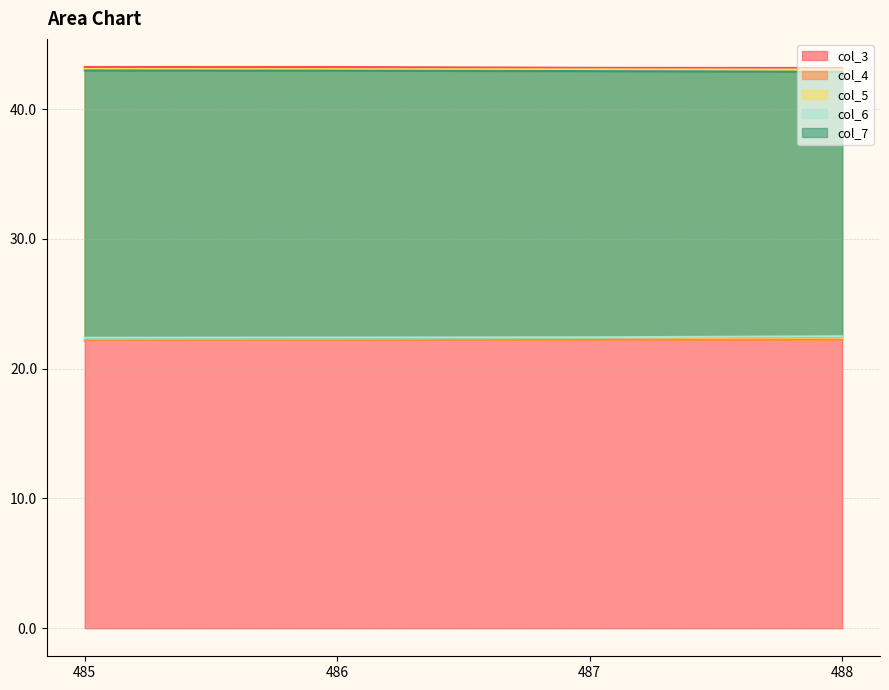

What is the minimum value for col_6?

22.4